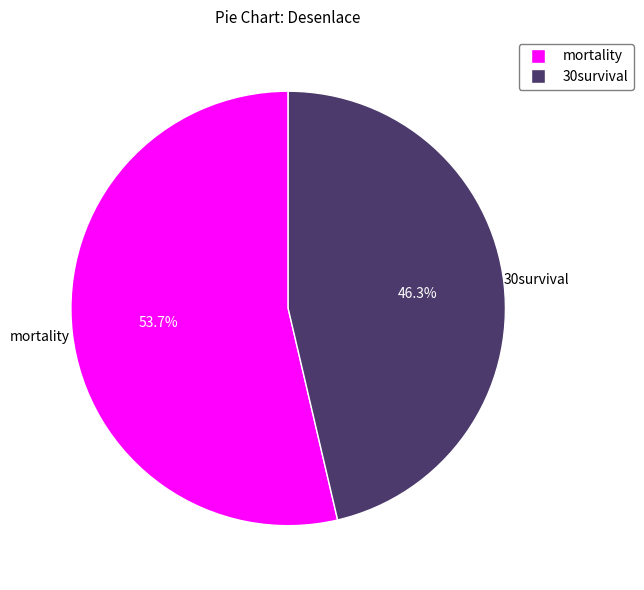

Which slice is the largest?

mortality